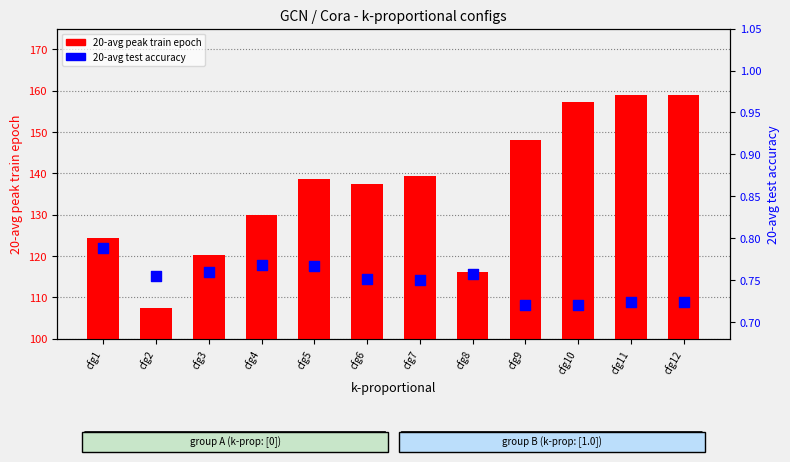

What are all the series names shown in the legend?

20-avg peak train epoch, 20-avg test accuracy